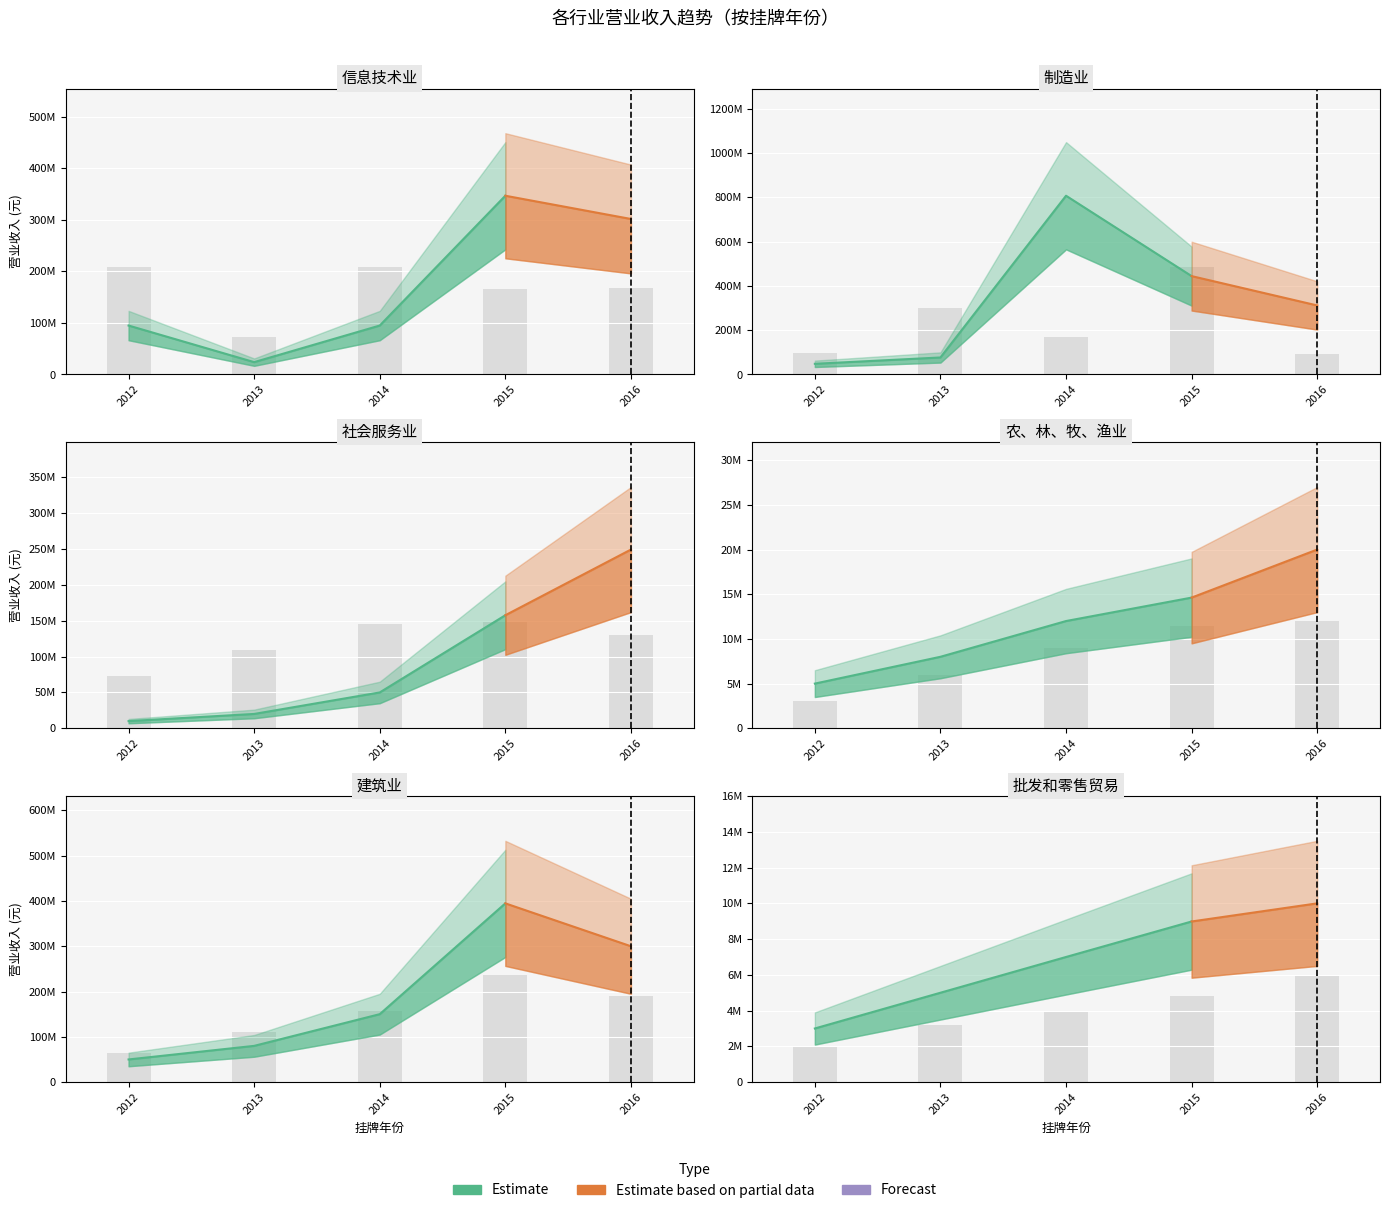

List the labels in order of value, smallest first.

2012, 2013, 2014, 2015, 2016